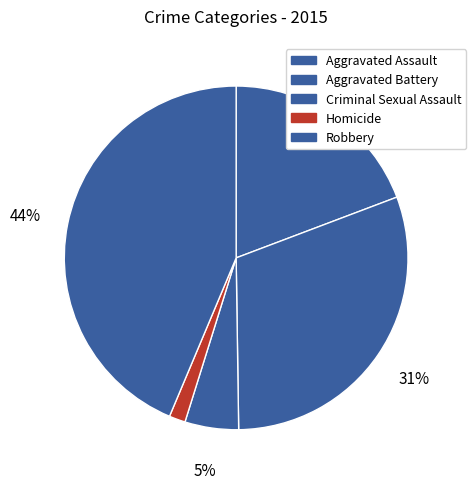

Approximately how many times larger is the value at Criminal Sexual Assault compared to Robbery?

0.1